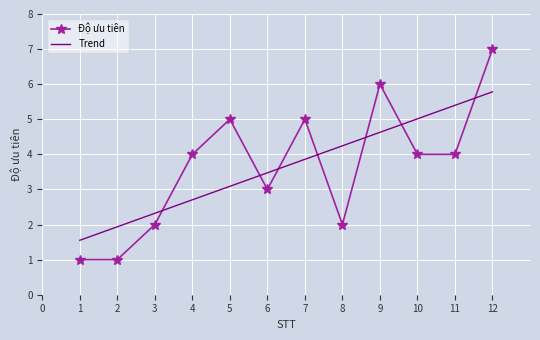

Where do Trend and Độ ưu tiên first cross each other?

3 and 4